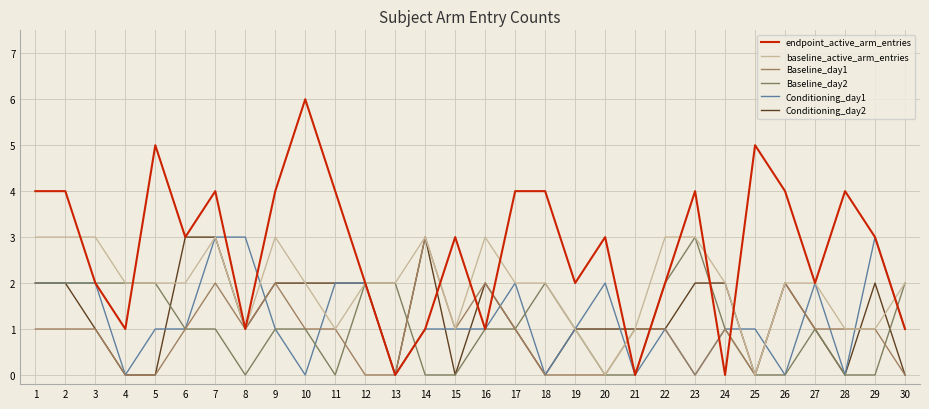

Where does the endpoint_active_arm_entries series first go above 3?

1